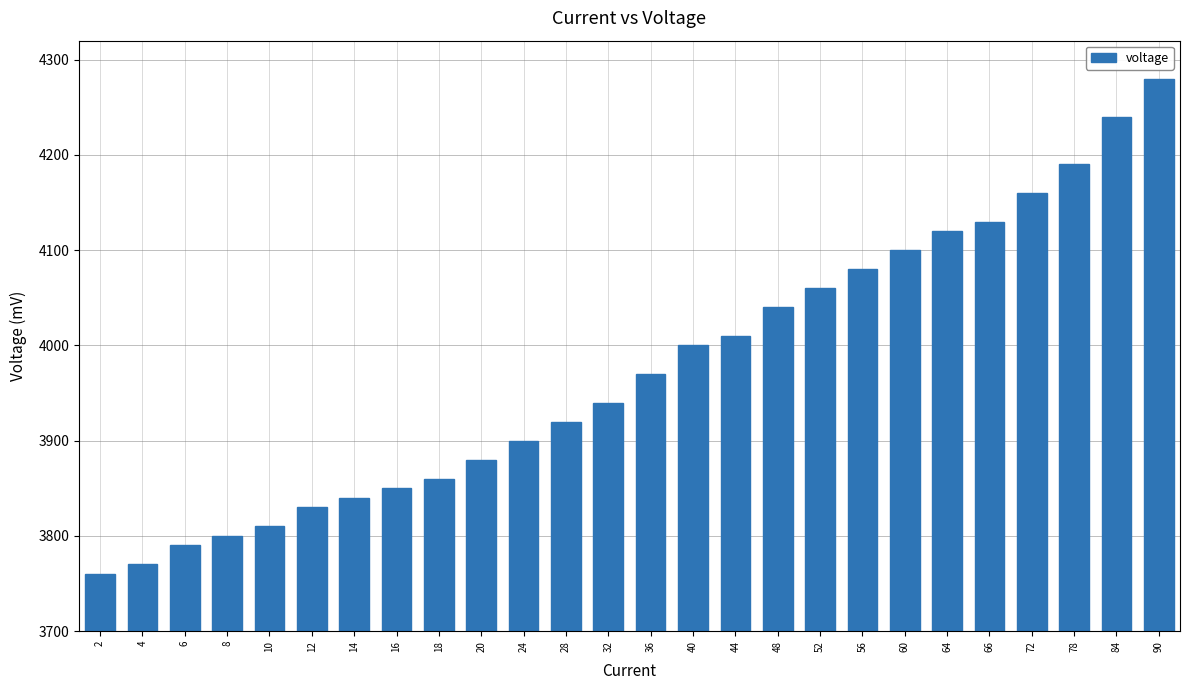

Reading left to right, extract all data points from this chart.

3760	3770	3790	3800	3810	3830	3840	3850	3860	3880	3900	3920	3940	3970	4000	4010	4040	4060	4080	4100	4120	4130	4160	4190	4240	4280